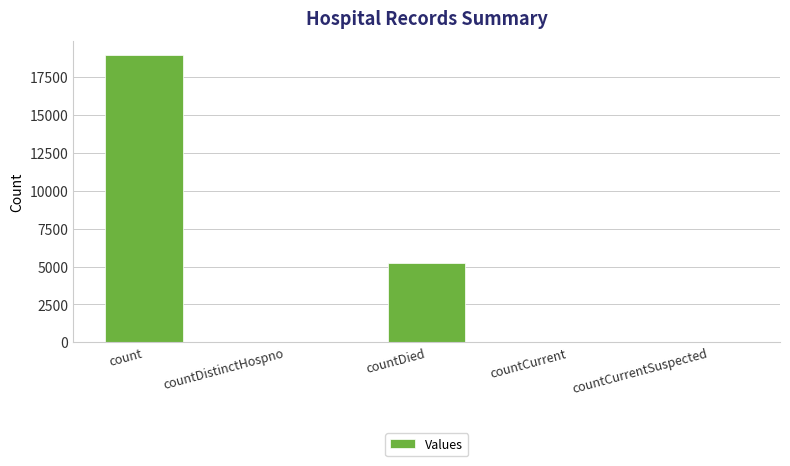

The value at count is 18912. True or false?

True